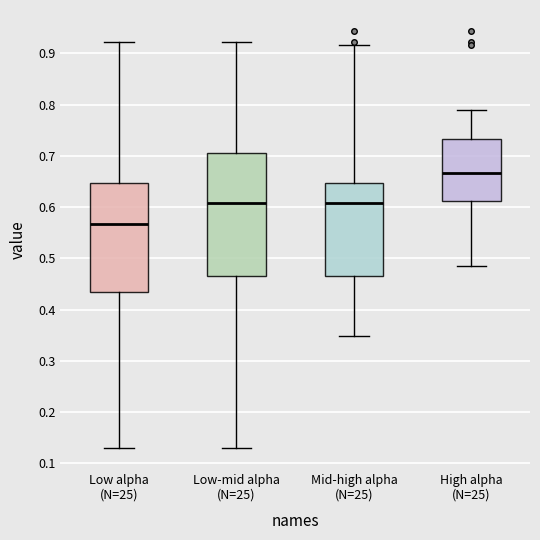

Which box has the highest median line?

High alpha (N=25)